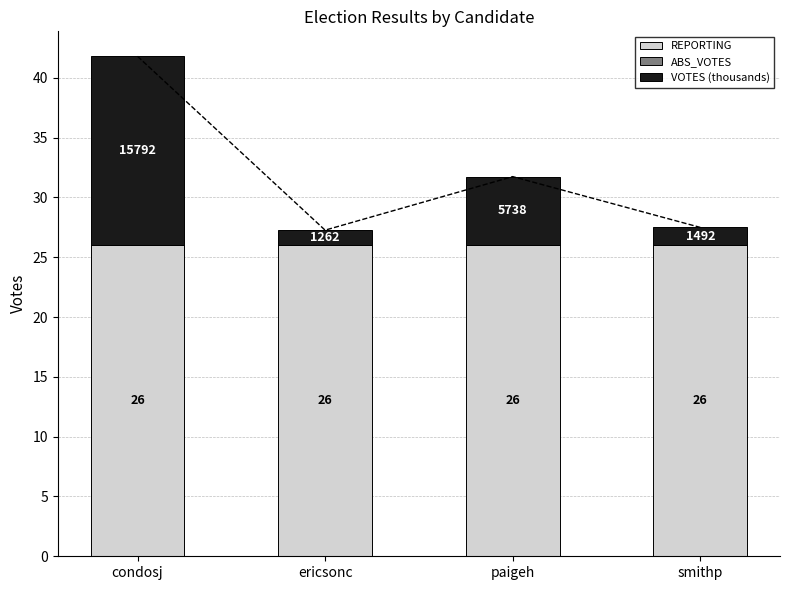

Reading right to left, what are all the values shown in this chart?

REPORTING: 26.0	26.0	26.0	26.0
ABS_VOTES: 0.0	0.0	0.0	0.0
VOTES (thousands): 1.5	5.7	1.3	15.8